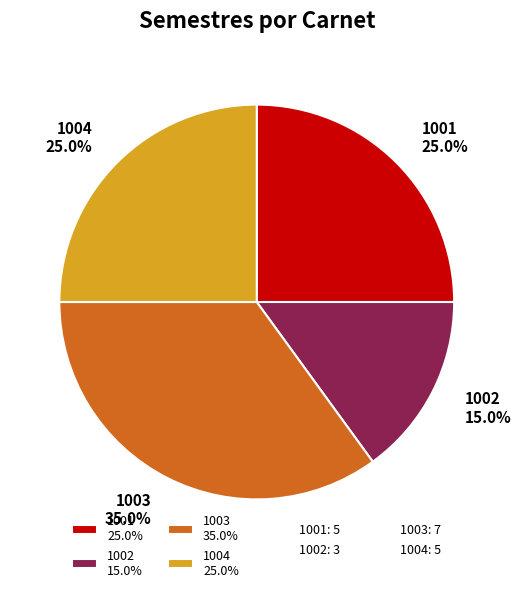

True or false: 1002 accounts for 15% of the total.

True